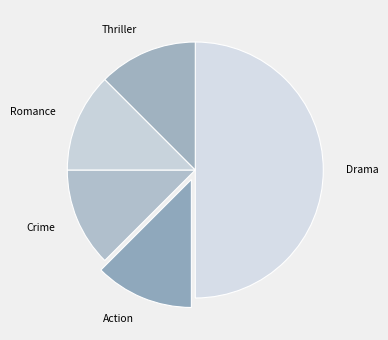

The Thriller slice represents 12% of the pie. True or false?

True